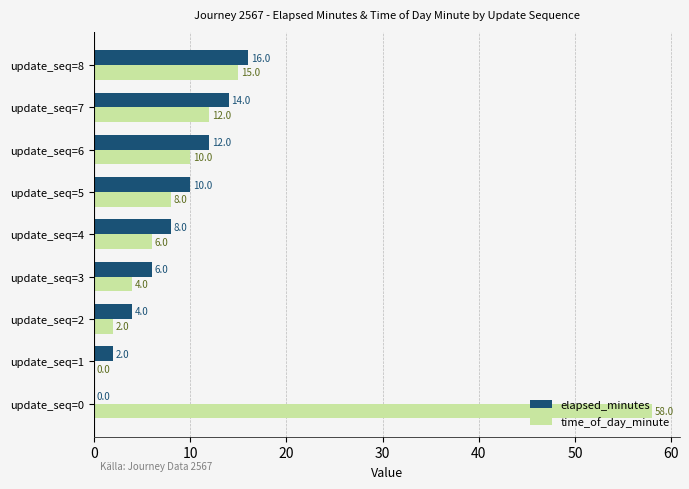

Is it true that elapsed_minutes equals 10 at update_seq=3?

False